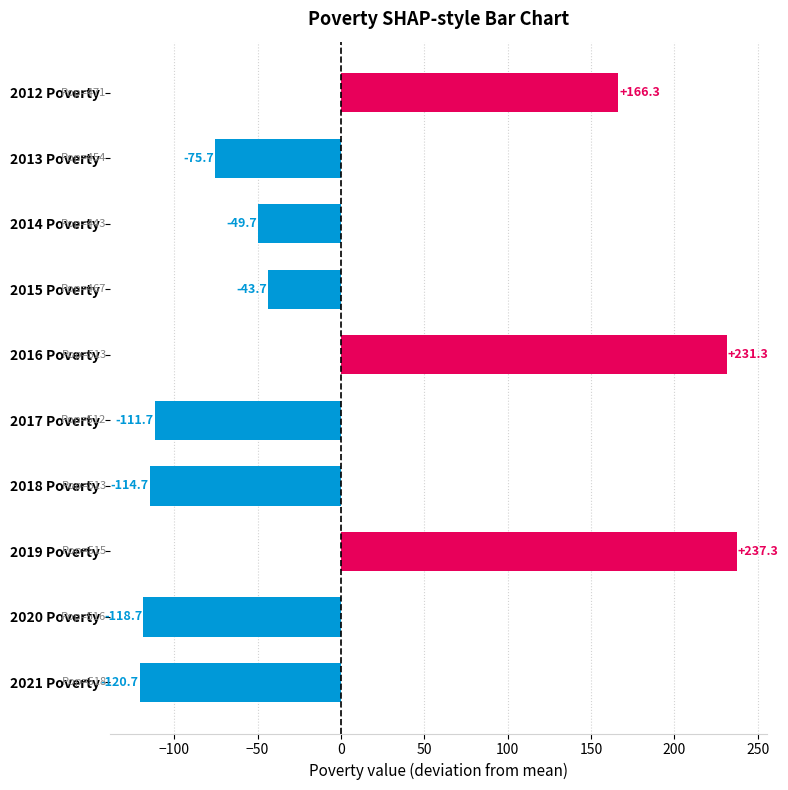

Which category has the highest value across all series?

2019 Poverty